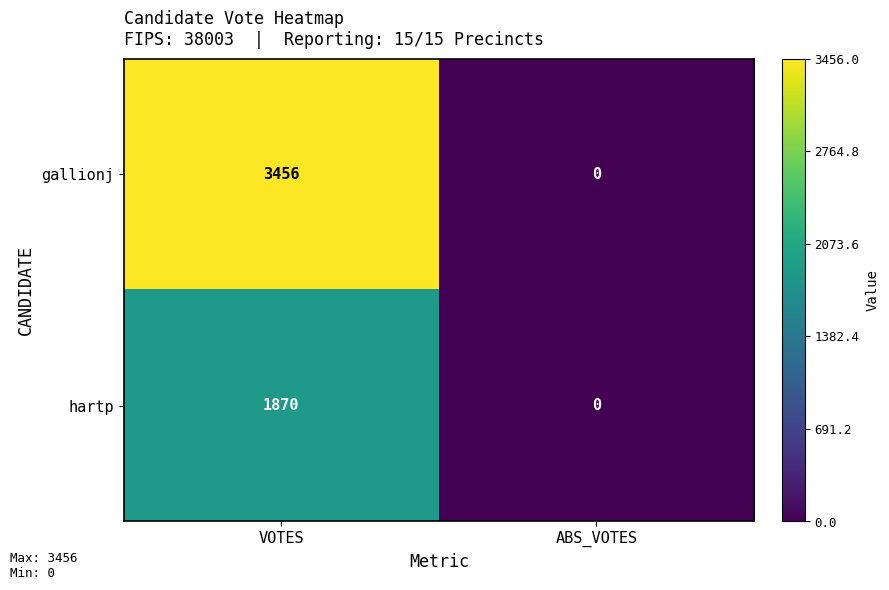

Is it true that hartp equals 1870 at VOTES?

True